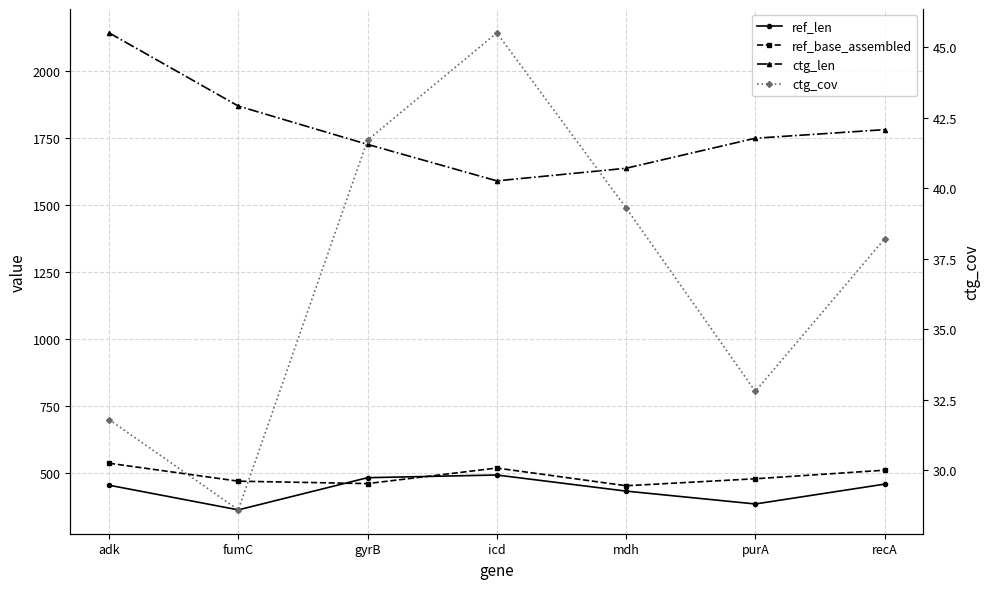

What is the sum of all ref_len values?

3064.0